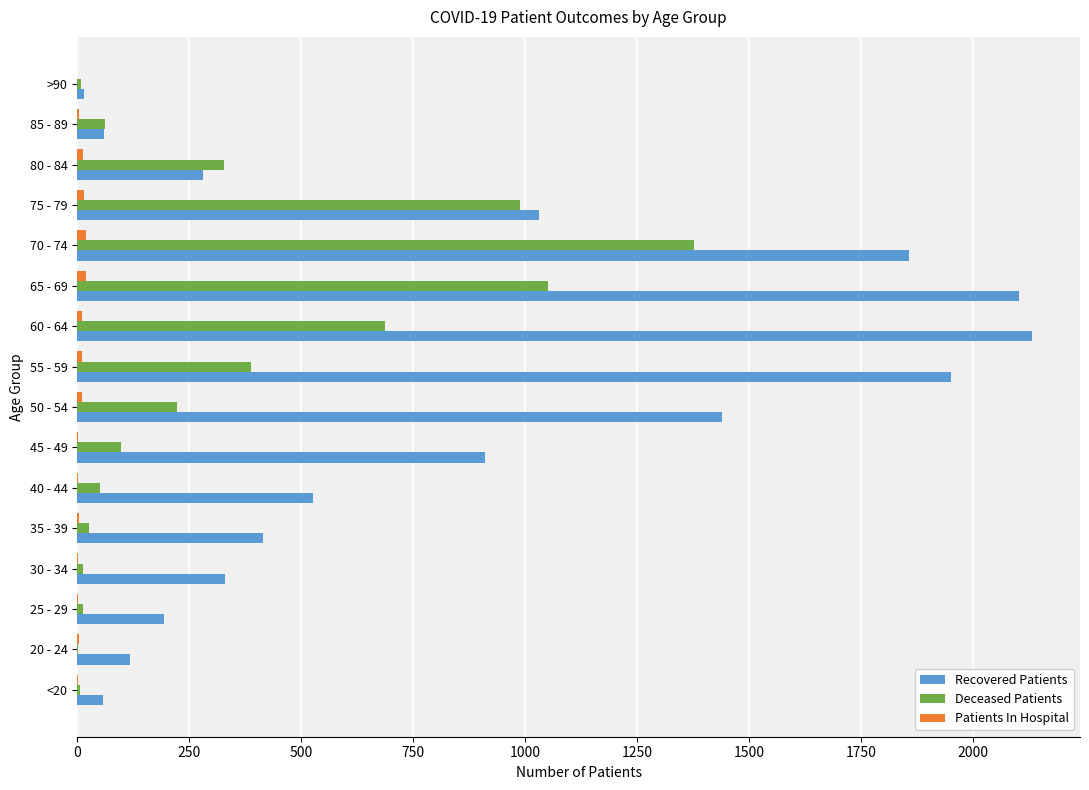

Which series has the largest range (max minus min)?

Recovered Patients